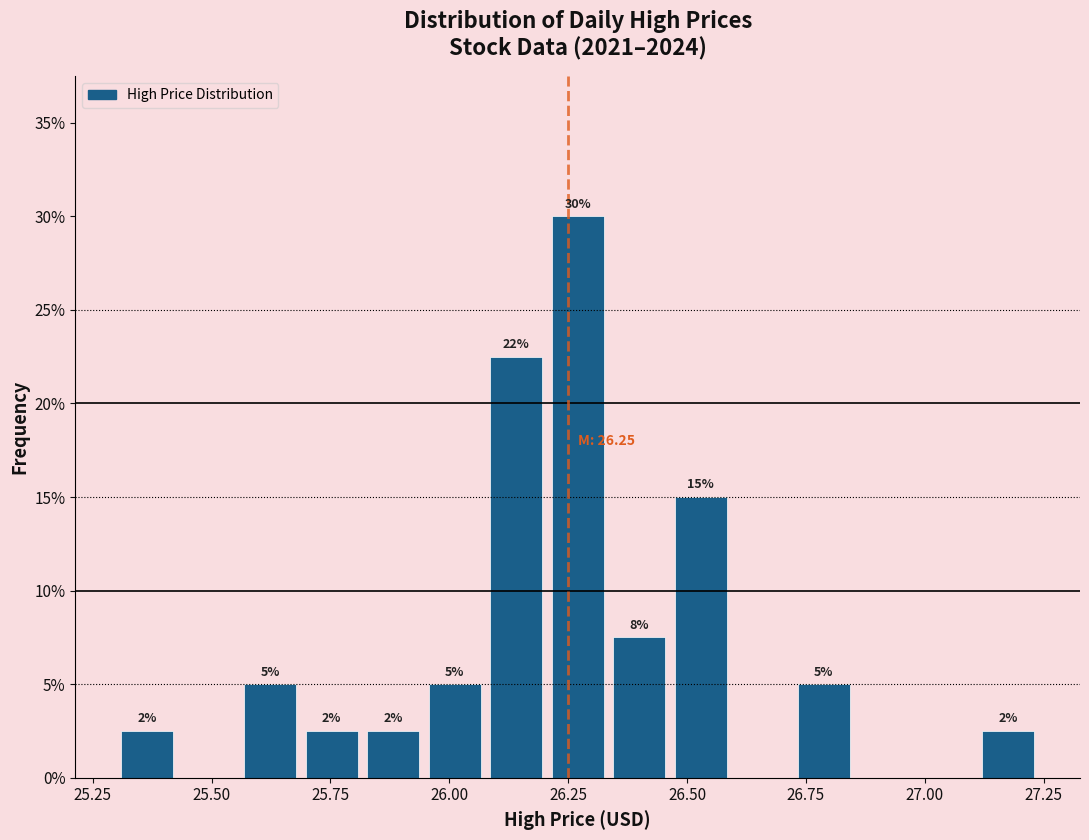

Around what value on the x-axis is the tallest bar? Give the approximate position of its centre, as read against the axis.

26.25